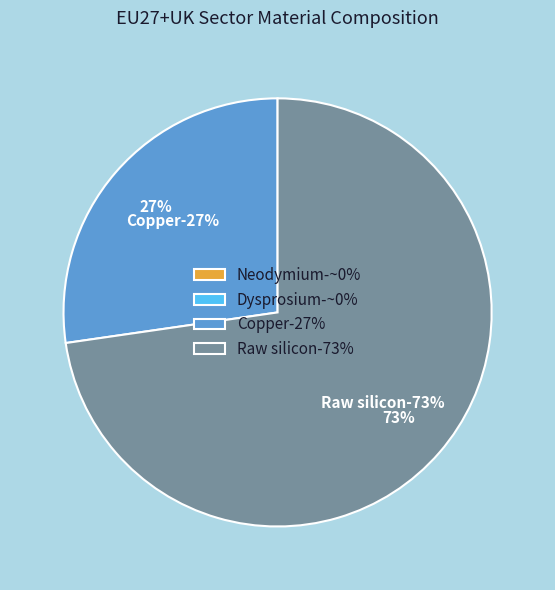

To the nearest percent, what percentage of the pie is Copper?

27%